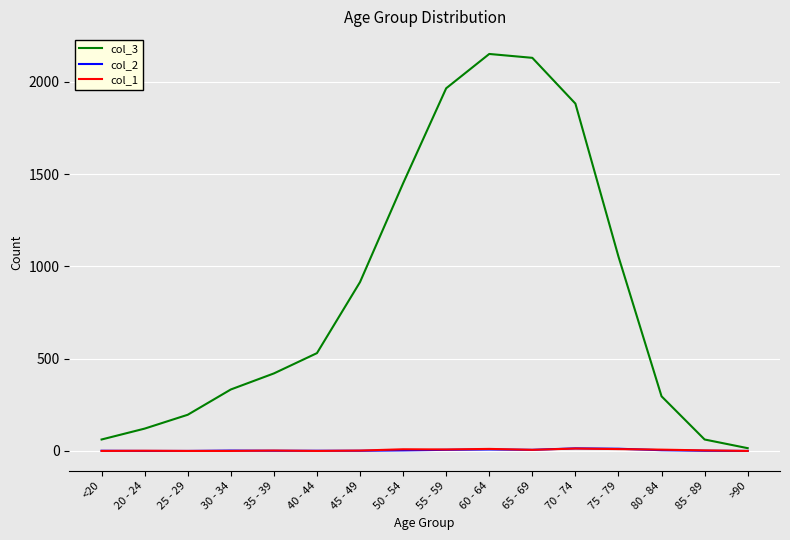

What is the greatest value displayed?

2151